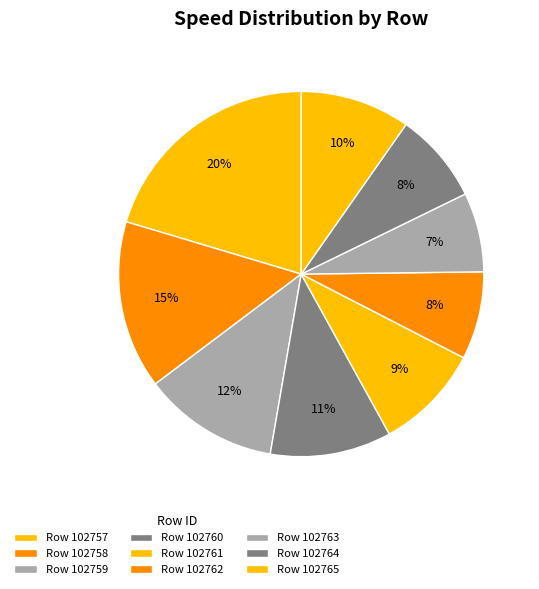

Count the number of slices in the pie.

9